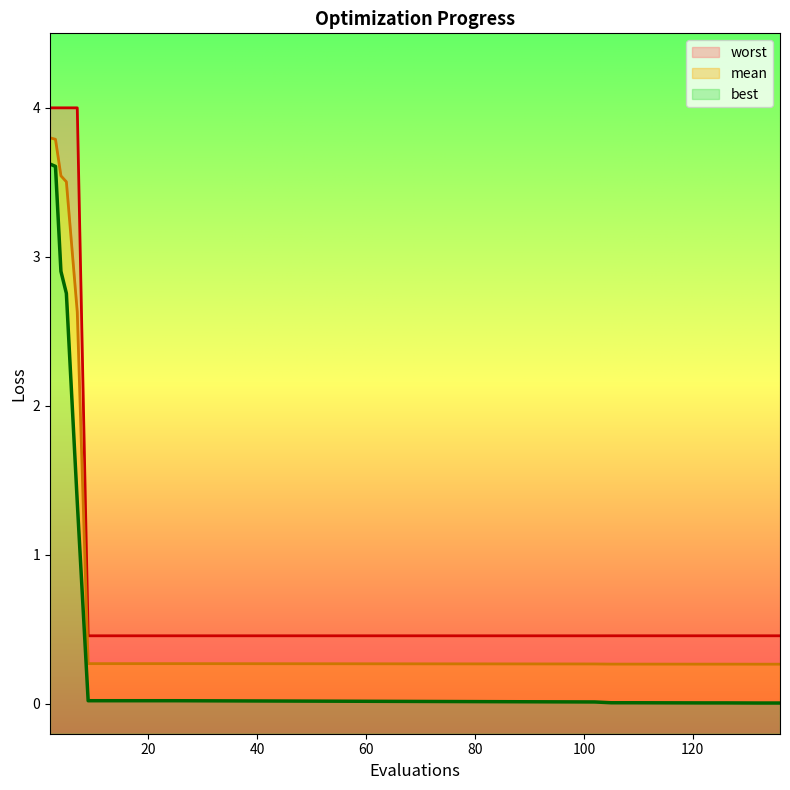

Reading left to right, transcribe all the data shown in this chart.

mean: 3.8	3.8	3.5	3.5	2.6	0.3	0.3	0.3	0.3	0.3	0.3	0.3	0.3	0.3	0.3	0.3	0.3
best: 3.6	3.6	2.9	2.8	1.4	0.0	0.0	0.0	0.0	0.0	0.0	0.0	0.0	0.0	0.0	0.0	0.0
worst: 4.0	4.0	4.0	4.0	4.0	0.5	0.5	0.5	0.5	0.5	0.5	0.5	0.5	0.5	0.5	0.5	0.5